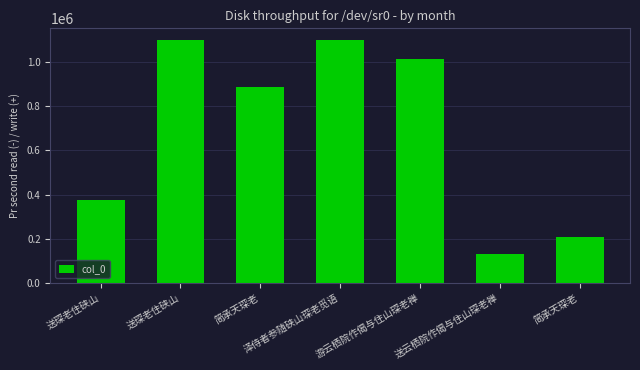

Rank the categories by value from highest to lowest.

送琛老住硖山, 泽侍者参随硖山琛老觅语, 游云栖院作偈与住山琛老禅, 简承天琛老, 送琛老住硖山, 简承天琛老, 送云栖院作偈与住山琛老禅